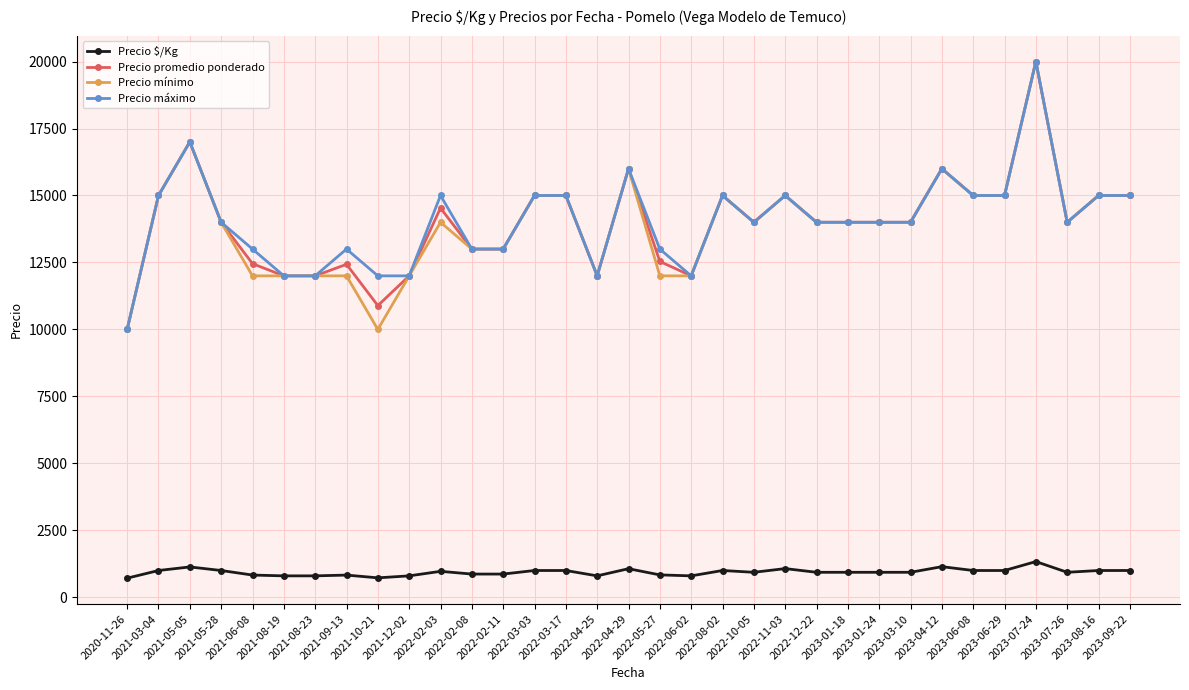

What position from the right is 2022-02-11?

21